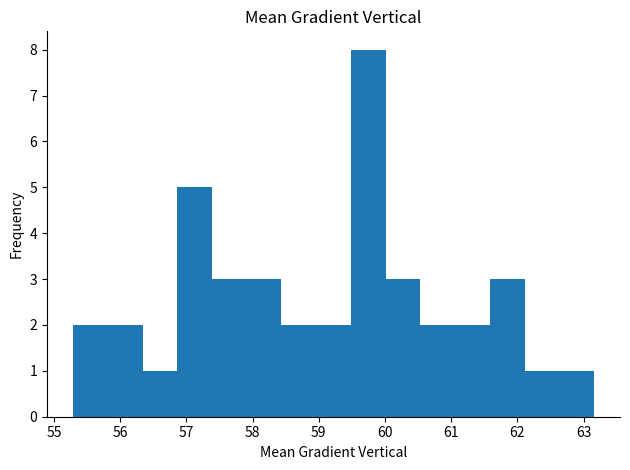

Reading left to right, transcribe this chart: for each bar, give the range it covers on the x-axis and its height. Neither the bar edges nor the heights are printed on the chart, so give them approximately, as read against the axes.

55.3 to 55.8: 2
55.8 to 56.3: 2
56.3 to 56.9: 1
56.9 to 57.4: 5
57.4 to 57.9: 3
57.9 to 58.4: 3
58.4 to 59.0: 2
59.0 to 59.5: 2
59.5 to 60.0: 8
60.0 to 60.5: 3
60.5 to 61.1: 2
61.1 to 61.6: 2
61.6 to 62.1: 3
62.1 to 62.6: 1
62.6 to 63.2: 1